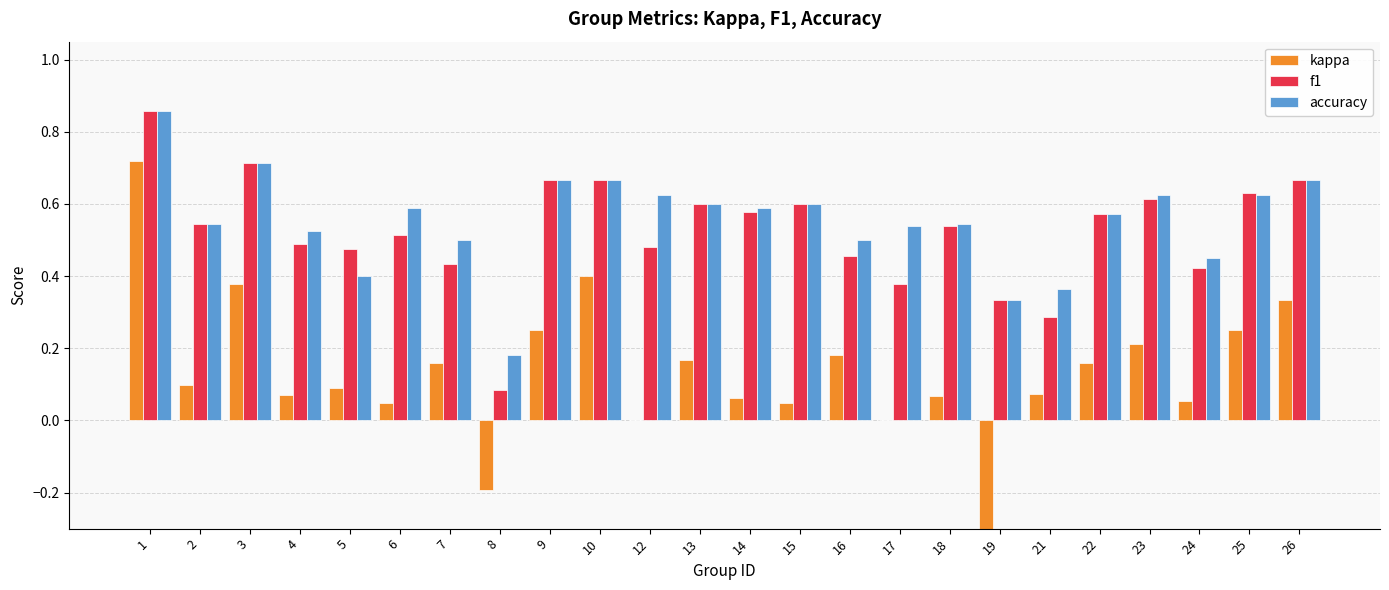

What is the lowest value of the f1 series?

0.1